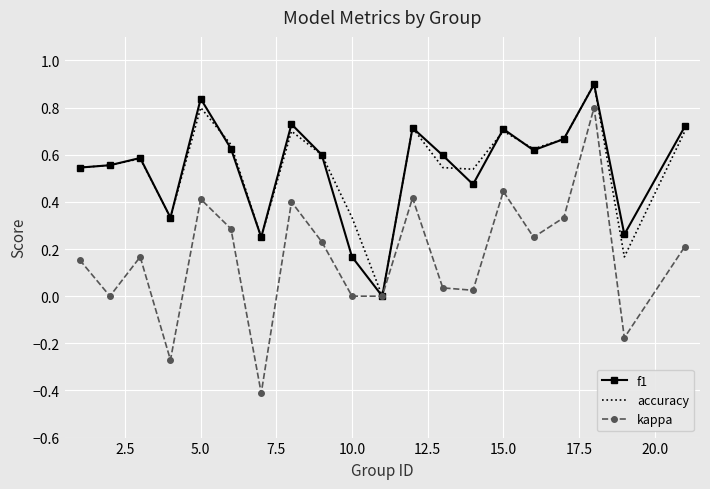

Which series has the widest spread of values?

kappa